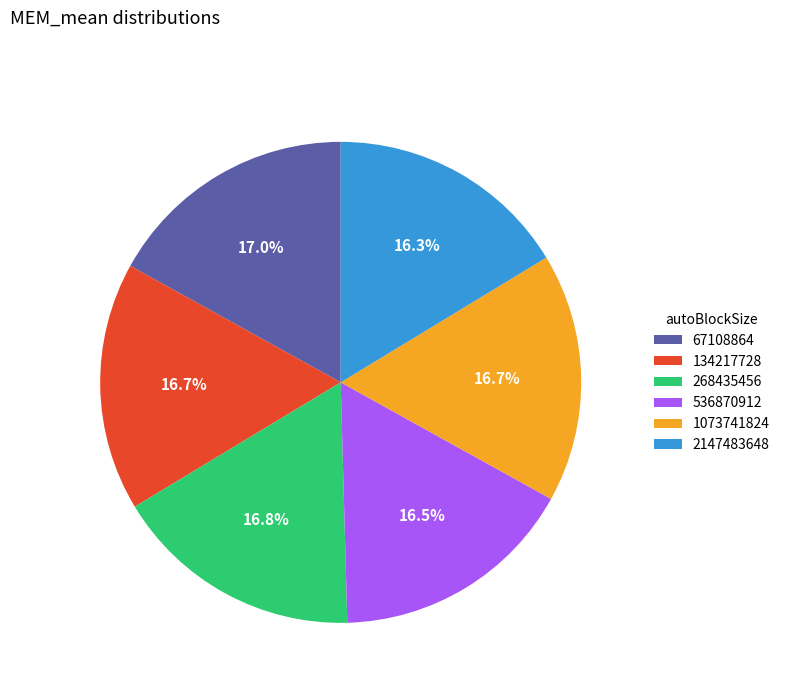

What percentage is NOT represented by 67108864?

83.0%